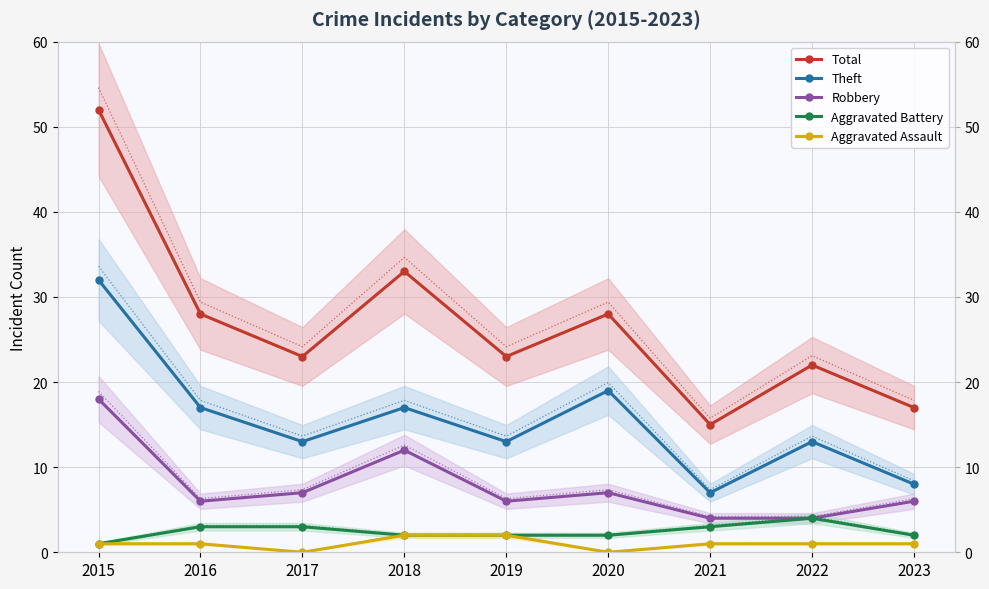

How many interior local valleys does the Aggravated Assault series have?

2